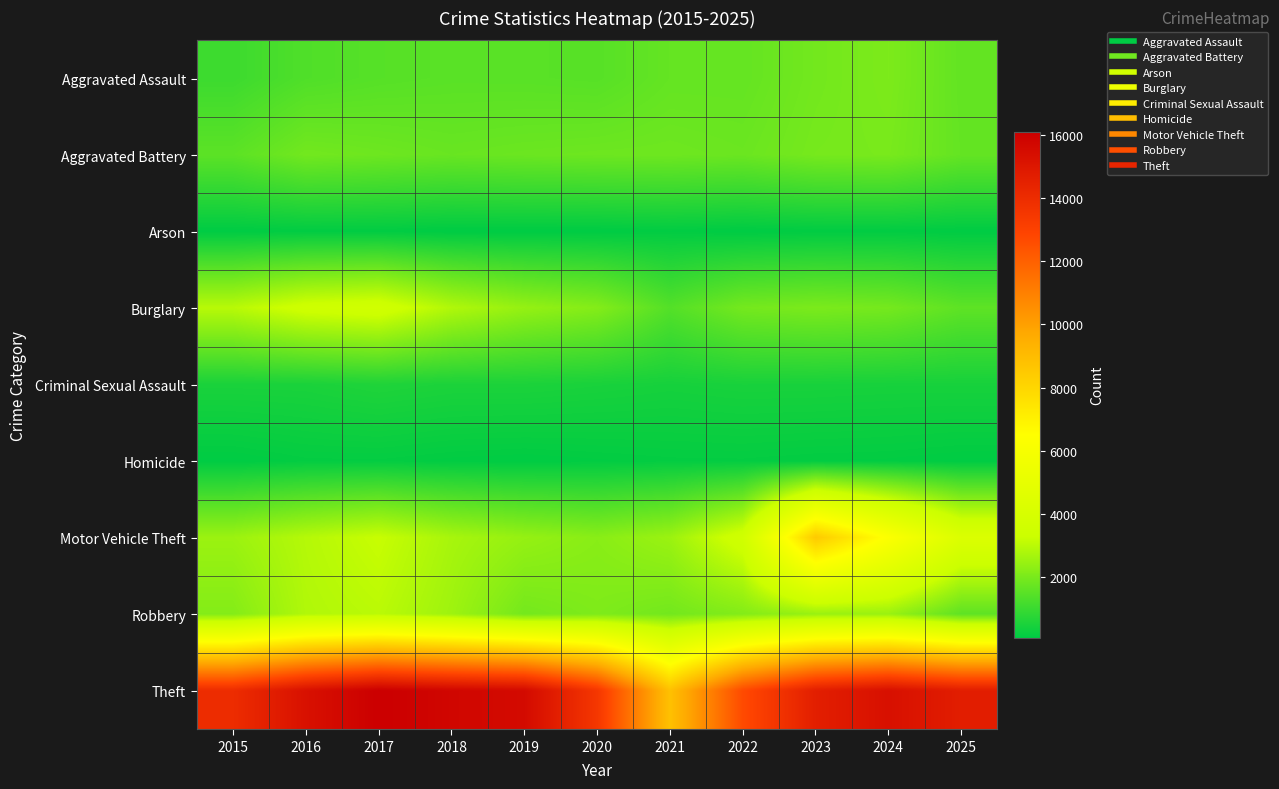

What is the difference between the highest and lowest values at 2024?

15173